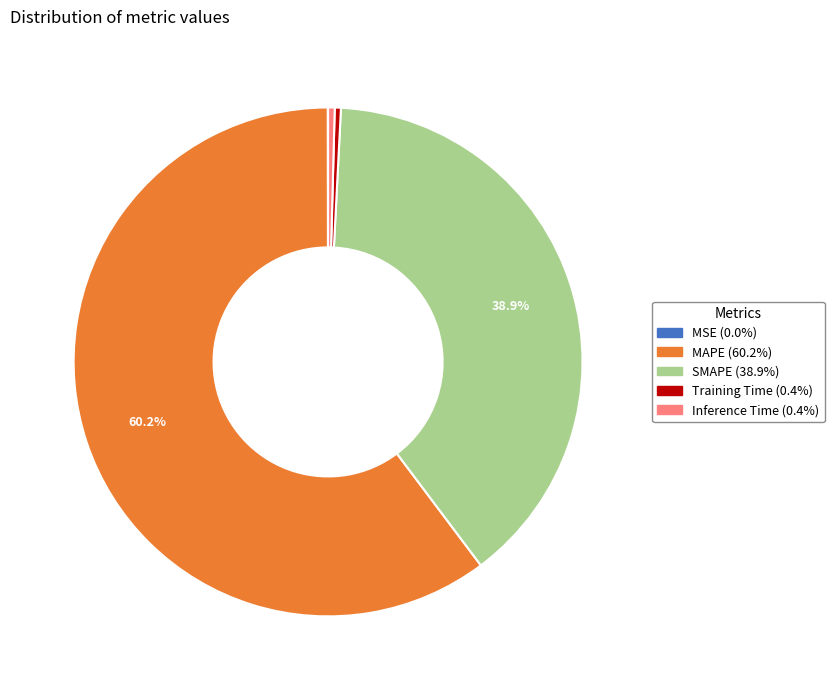

Is there any slice that represents more than half of the pie?

Yes